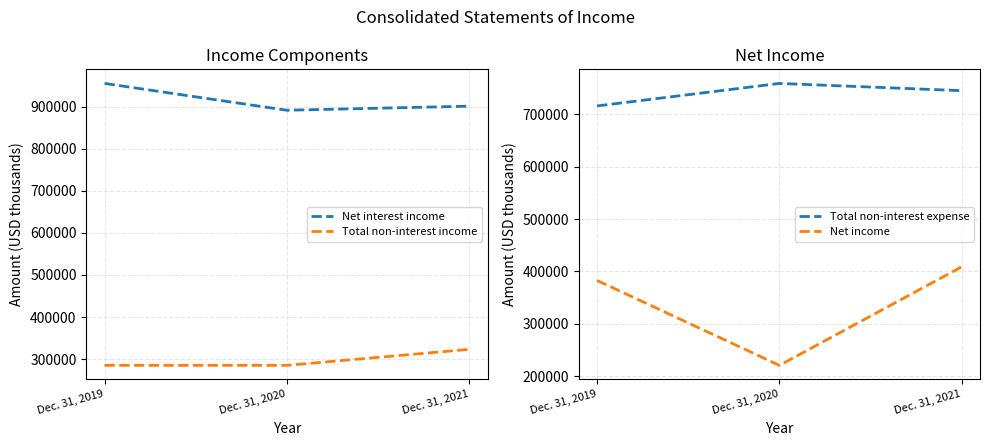

The value of Total non-interest expense at Dec. 31, 2020 is 1300546. True or false?

False